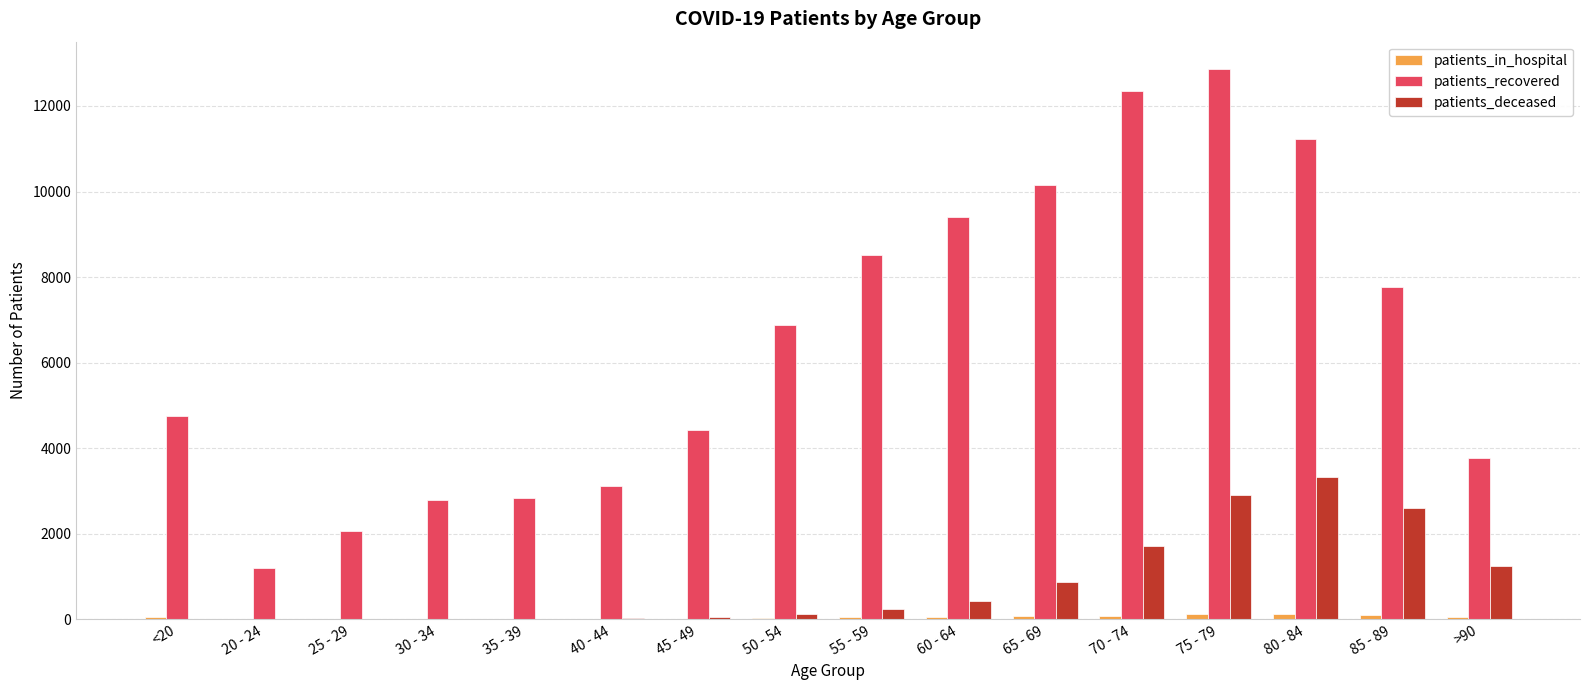

At which category is the sum across all series the highest?

75 - 79